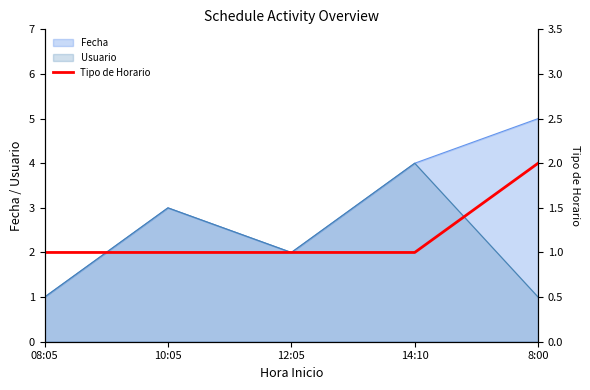

The value of Usuario at 12:05 is 2. True or false?

True